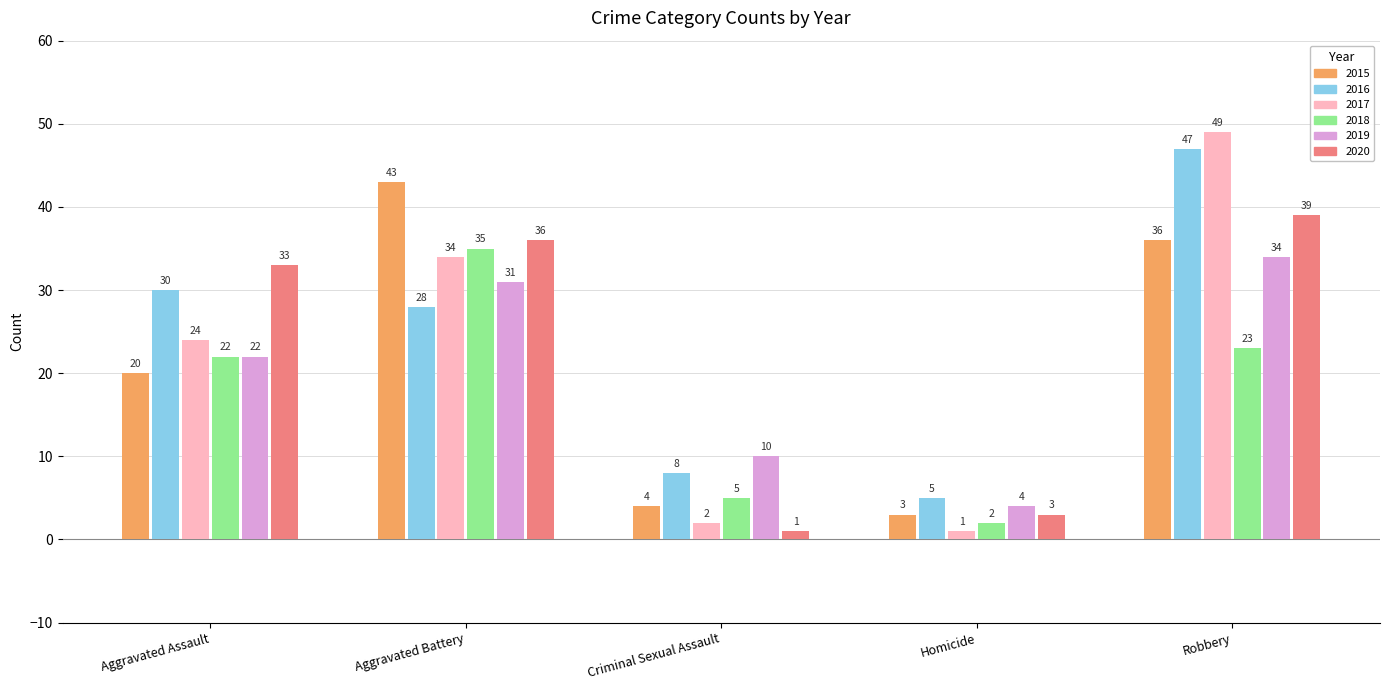

What are all the series names shown in the legend?

2015, 2016, 2017, 2018, 2019, 2020